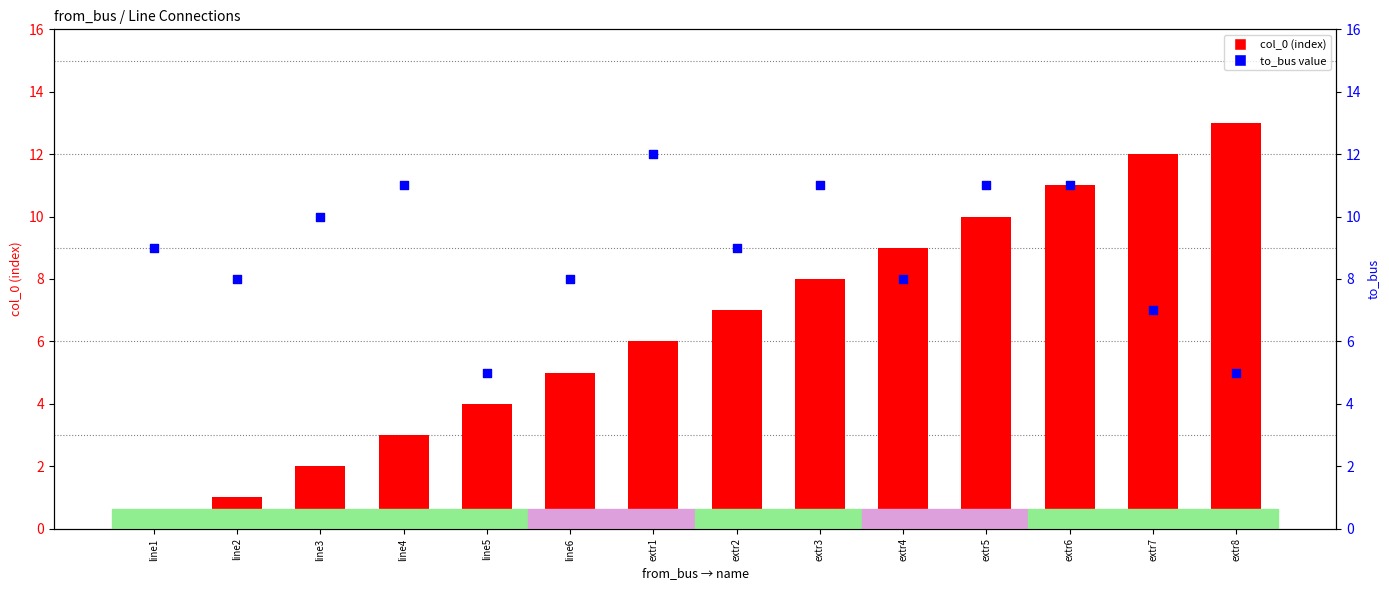

Which series has the largest total across all categories?

to_bus